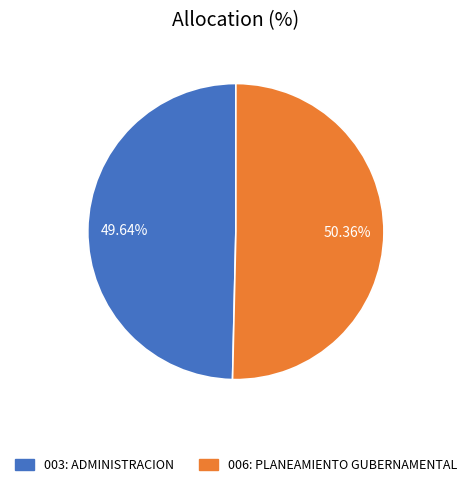

Which category accounts for the majority?

006: PLANEAMIENTO GUBERNAMENTAL